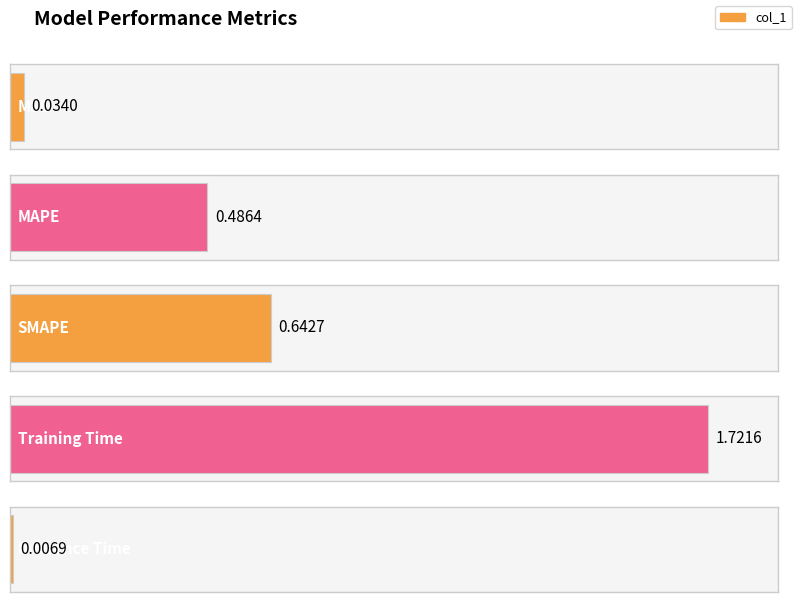

Rank the categories by value from lowest to highest.

Inference Time, MSE, MAPE, SMAPE, Training Time